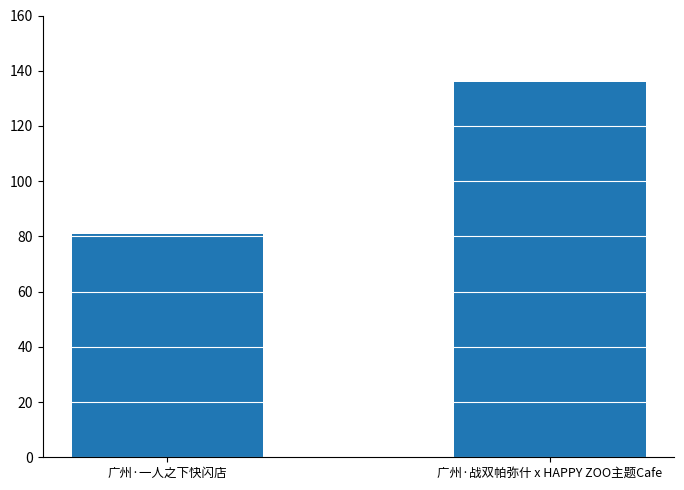

Are the bars horizontal?

No